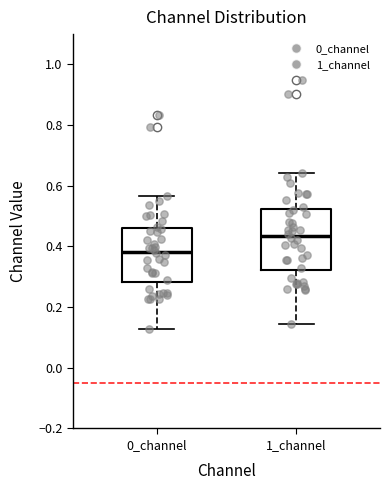

Reading left to right, transcribe this box plot: for each box, give where its median line is, the range the box spans, and where its two whiskers end, as read against the y-axis. The values are not printed on the chart, so give them approximately, as read against the axis.

0_channel: median 0.38, box 0.28 to 0.46, whiskers 0.12 to 0.56
1_channel: median 0.44, box 0.32 to 0.52, whiskers 0.14 to 0.64